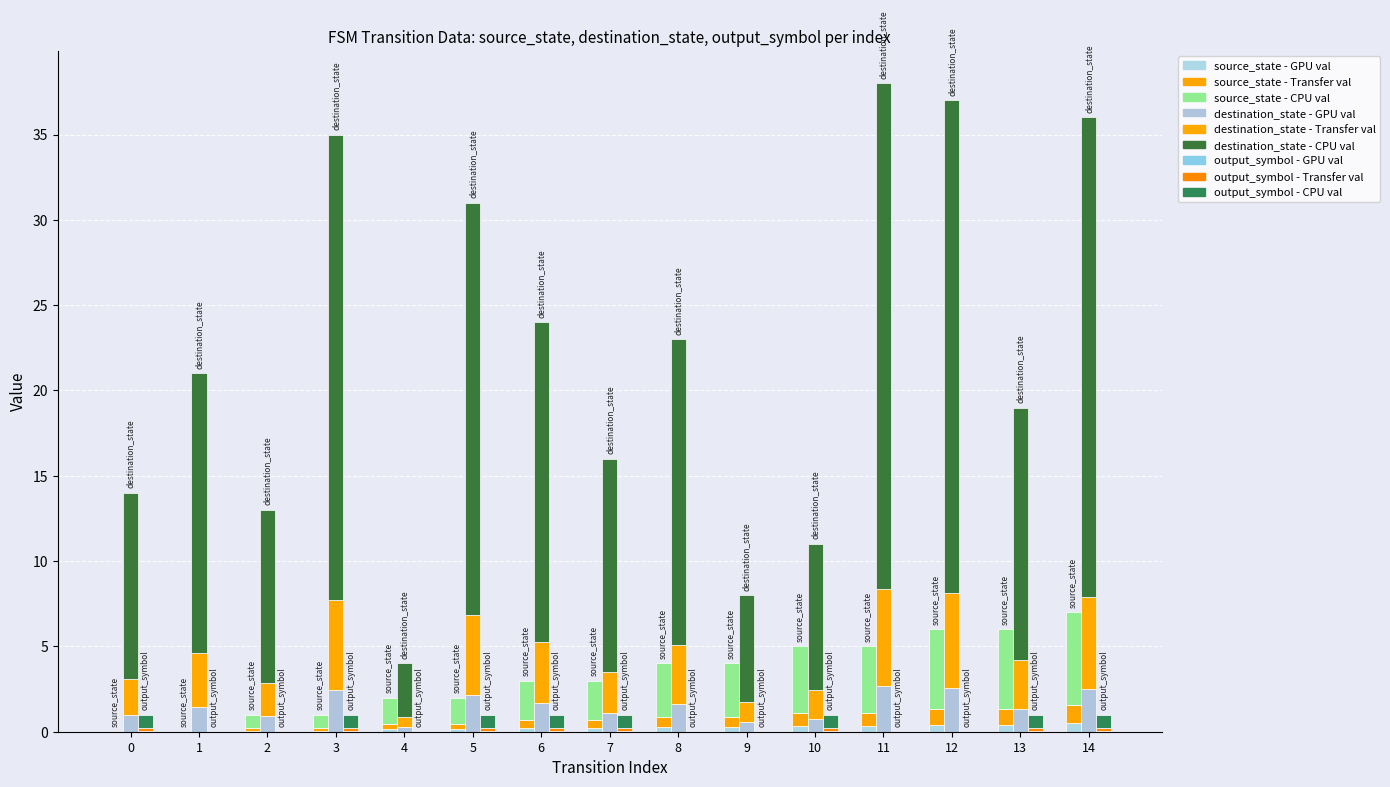

Is it true that output_symbol equals 0.0 at 12?

True